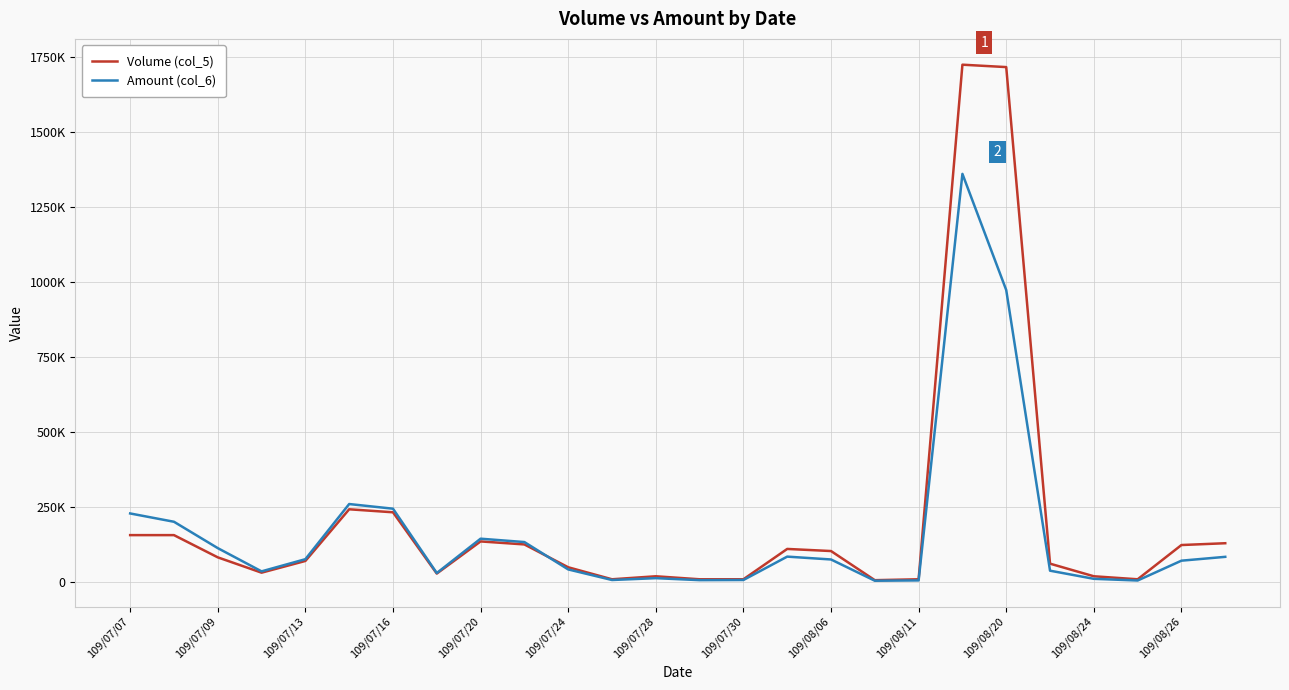

Does the chart have visible grid lines?

Yes